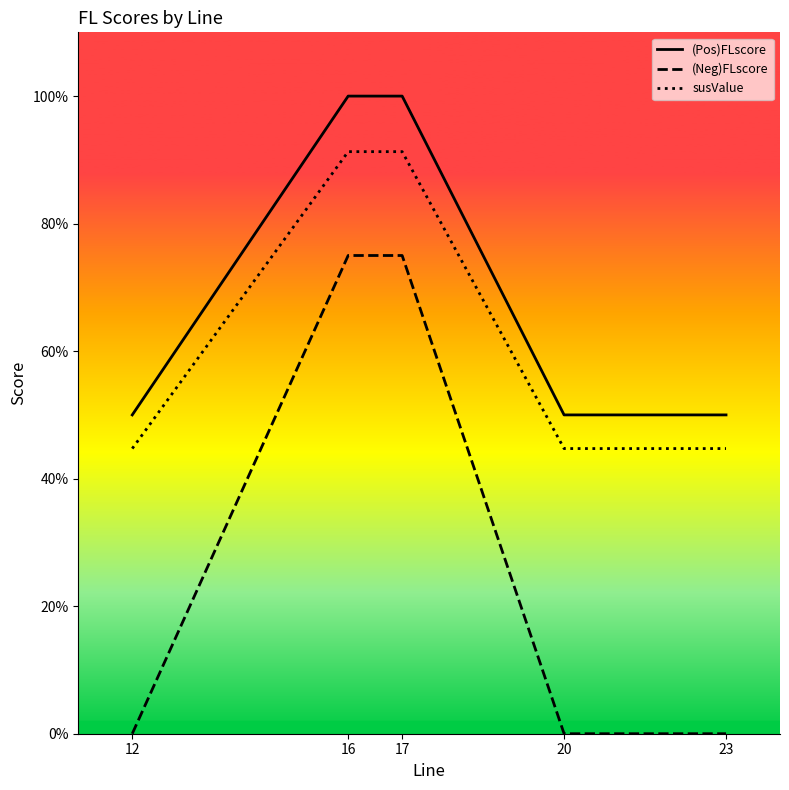

True or false: (Pos)FLscore and susValue cross at least once.

False